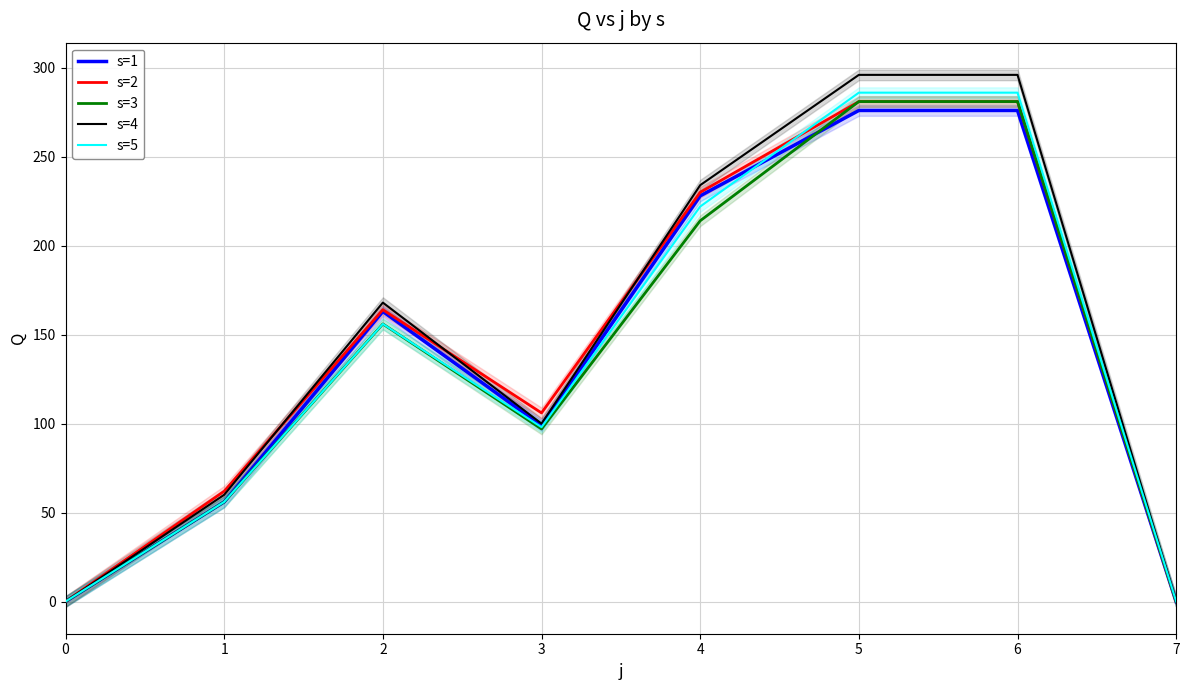

At which label does s=1 first exceed 163?

4